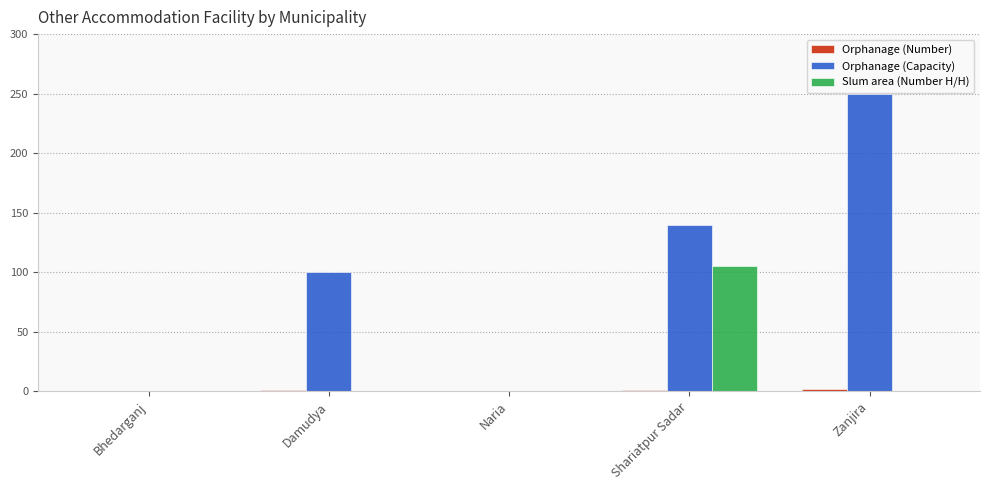

Which series has the largest total across all categories?

Orphanage (Capacity)